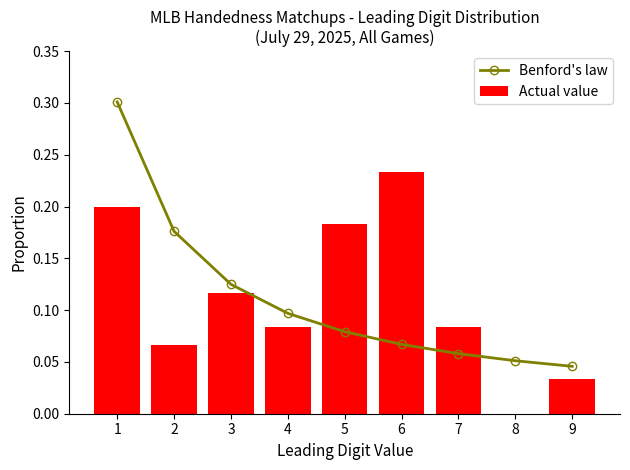

What value does the Actual value series have at 2?

0.1